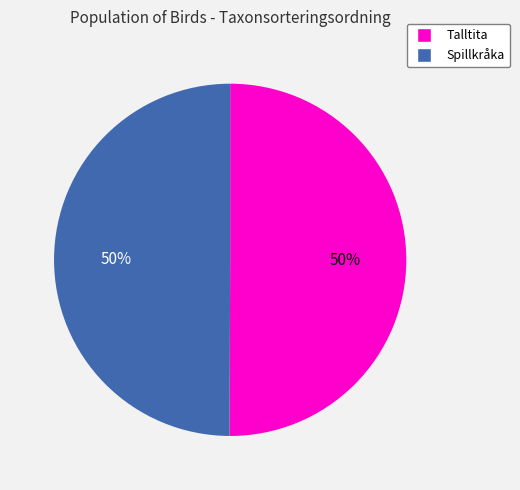

To the nearest percent, what is the average slice percentage?

50%